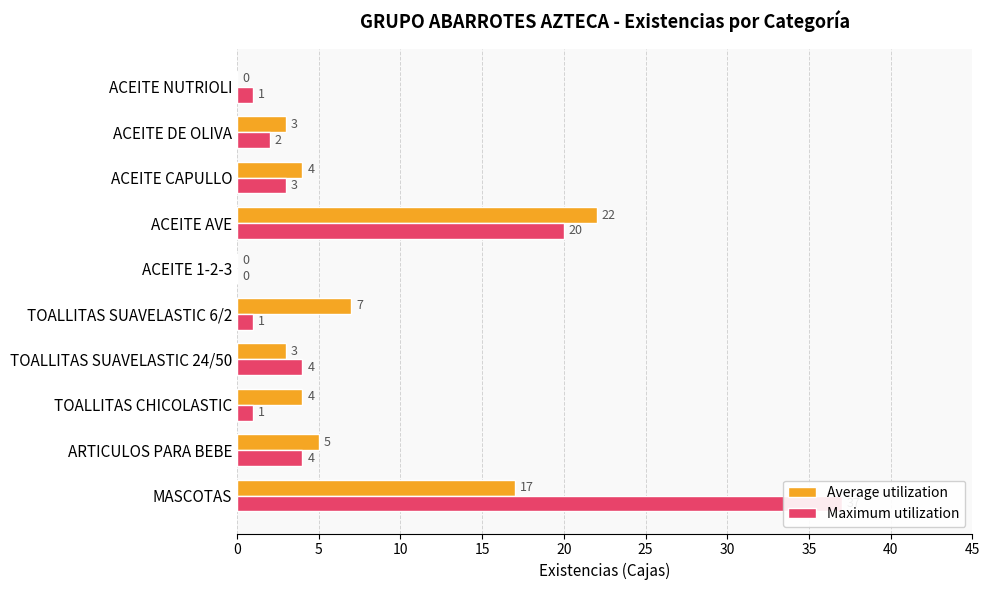

Reading left to right, what are all the values shown in this chart?

Average utilization: 17	5	4	3	7	0	22	4	3	0
Maximum utilization: 37	4	1	4	1	0	20	3	2	1